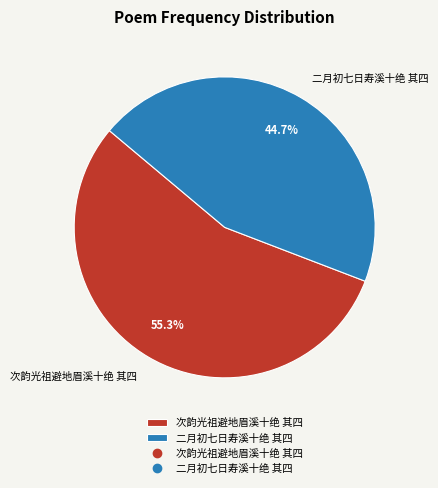

Which has a higher value, 次韵光祖避地眉溪十绝 其四 or 二月初七日寿溪十绝 其四?

次韵光祖避地眉溪十绝 其四